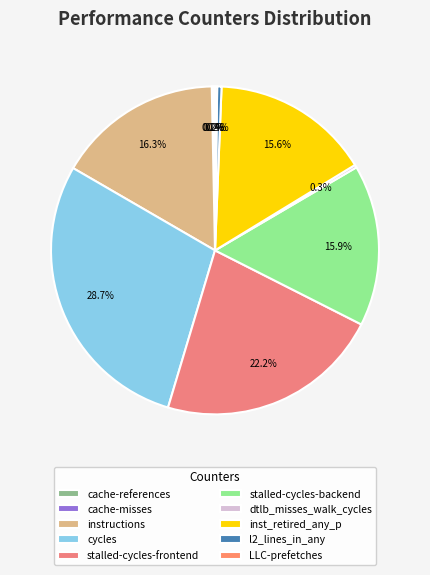

What percentage is the cycles slice, to the nearest percent?

29%